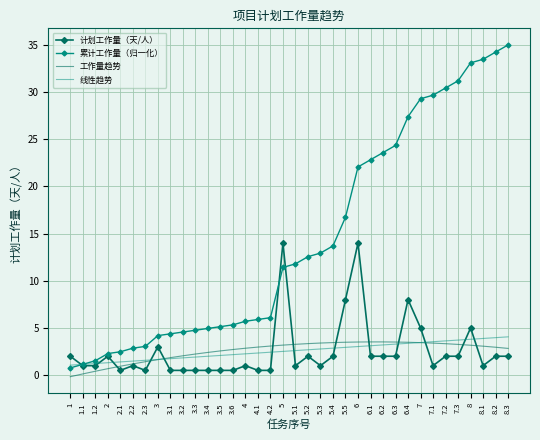

What is the greatest value displayed?

35.0